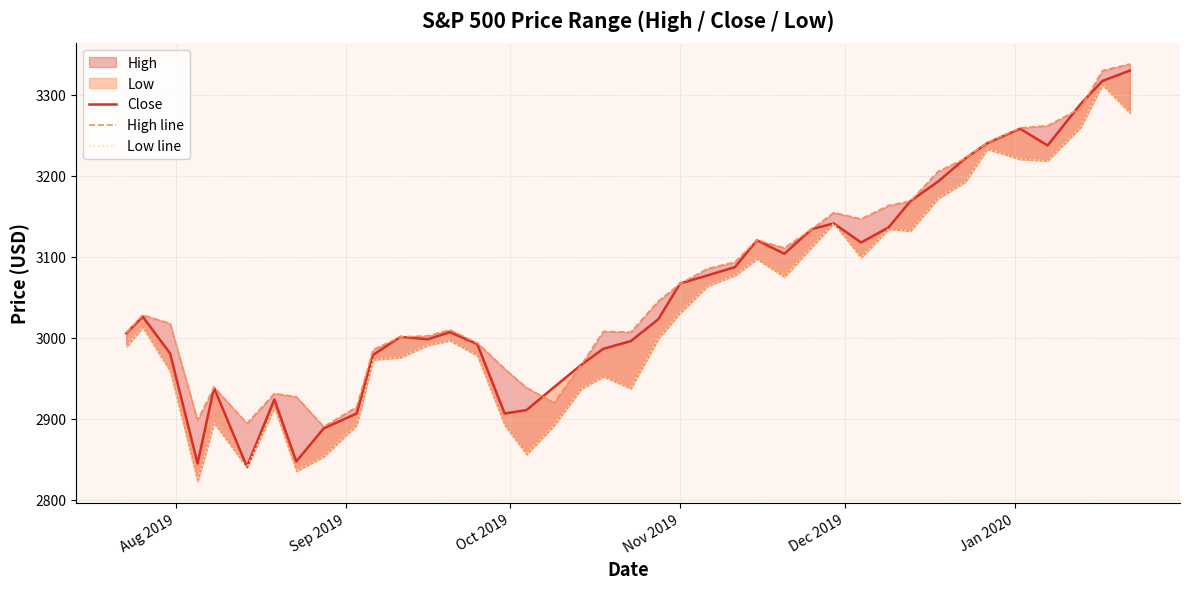

What is the value of the Low line point at the 16th from the left?

2891.6